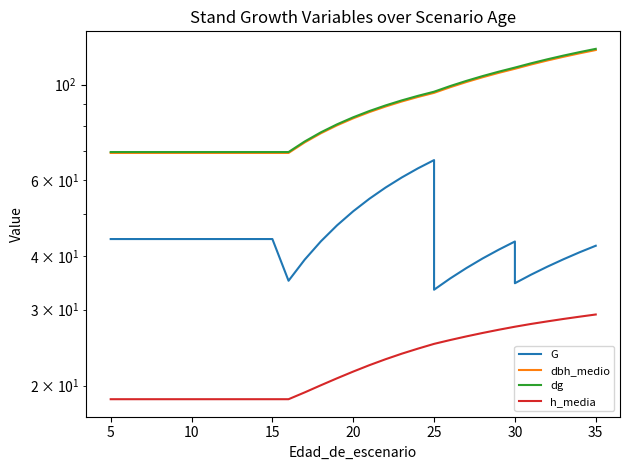

What is the label of the 32nd point from the right?

5